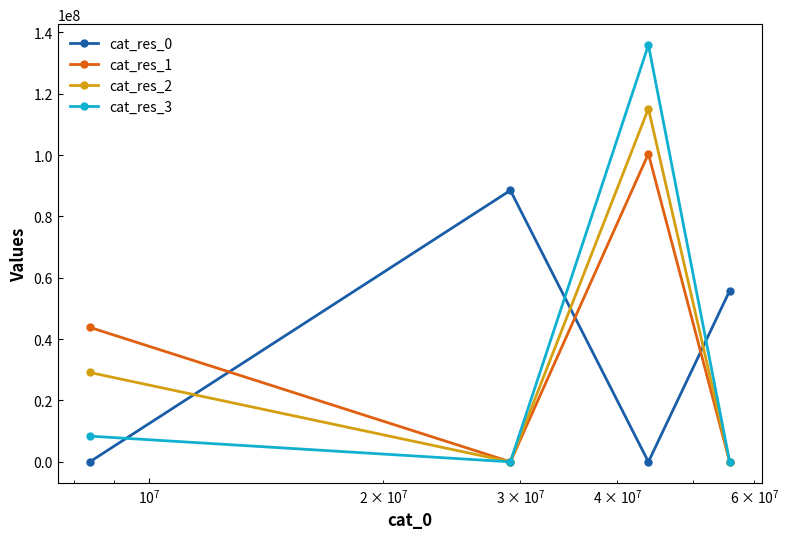

Which series has the largest range (max minus min)?

cat_res_3